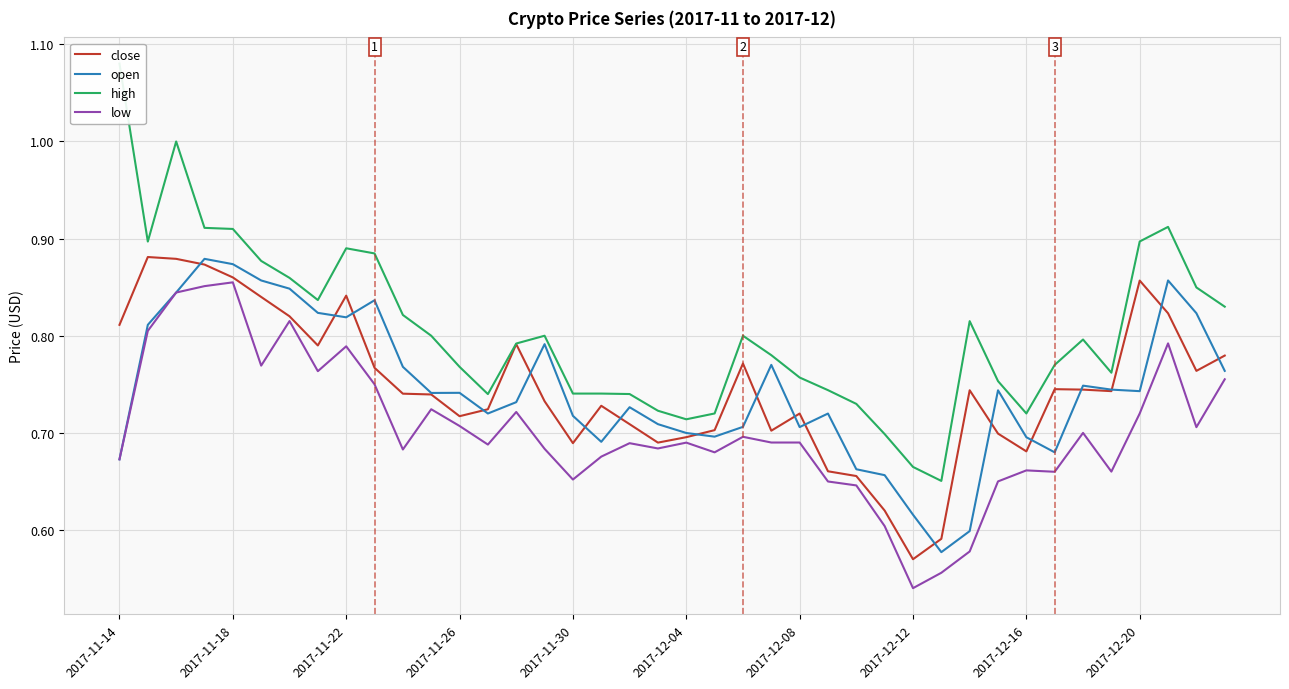

Where is low nearest to the value 0?

2017-12-12